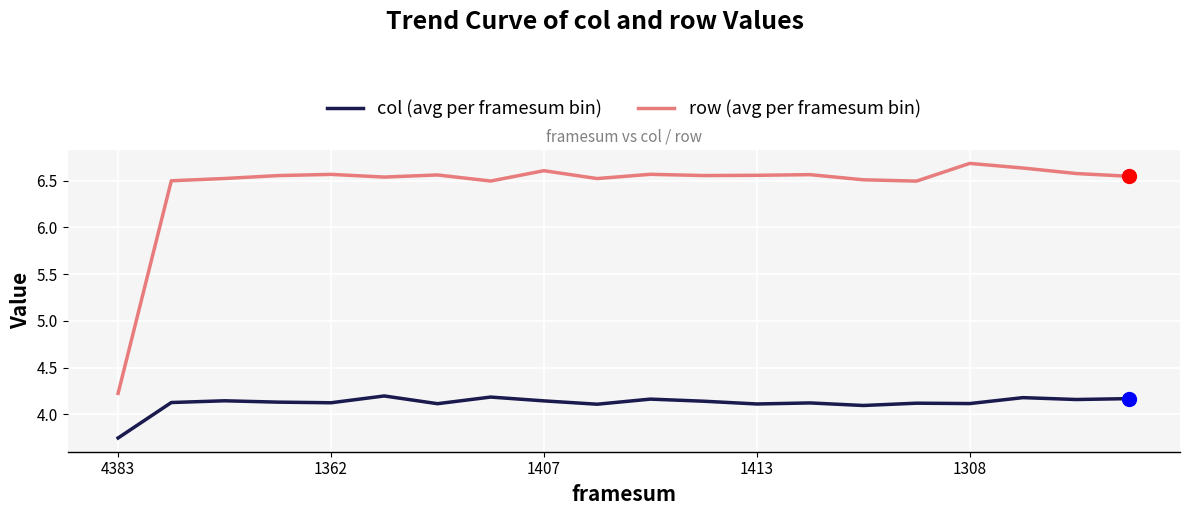

True or false: row (avg per framesum bin) and col (avg per framesum bin) intersect in this chart.

False